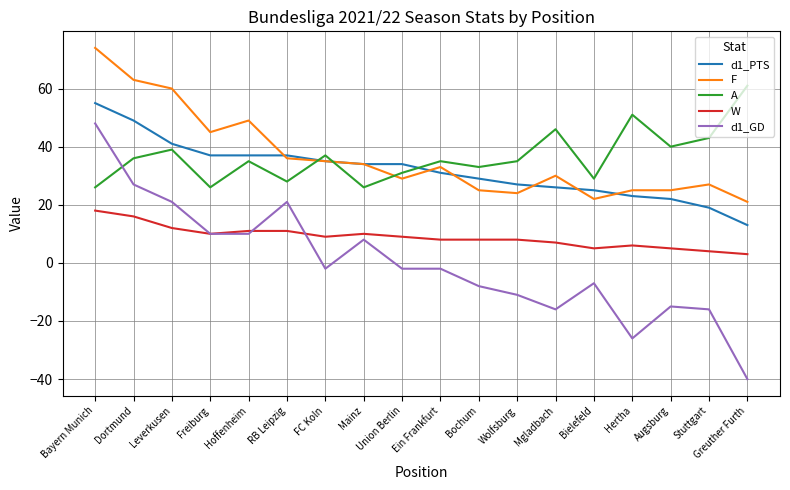

What is the difference between the highest and lowest values at Greuther Furth?

101